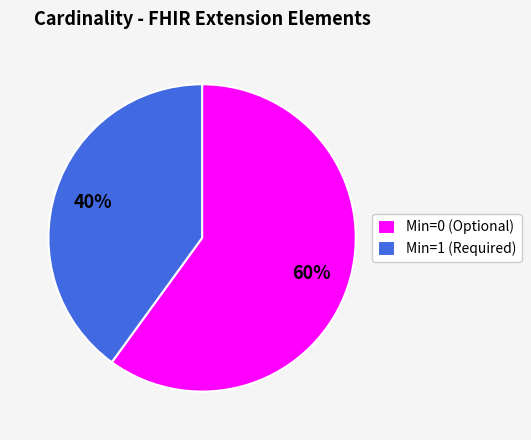

To the nearest percent, what is the average slice percentage?

50%